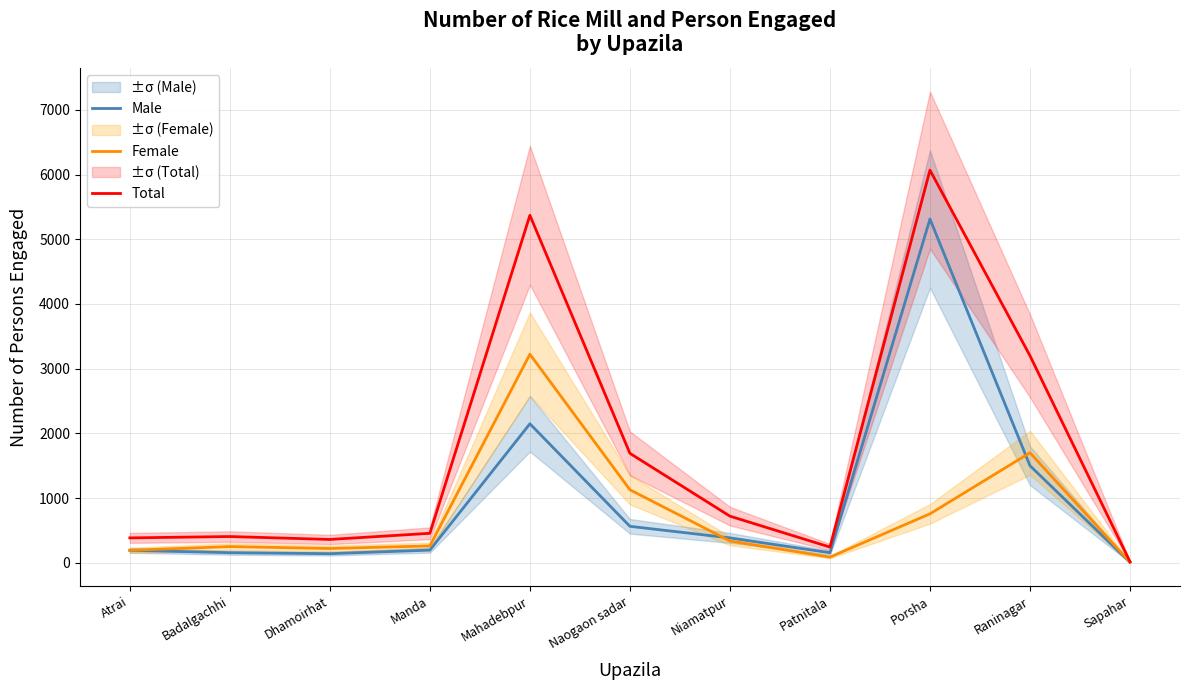

At which category is the sum across all series the highest?

Porsha